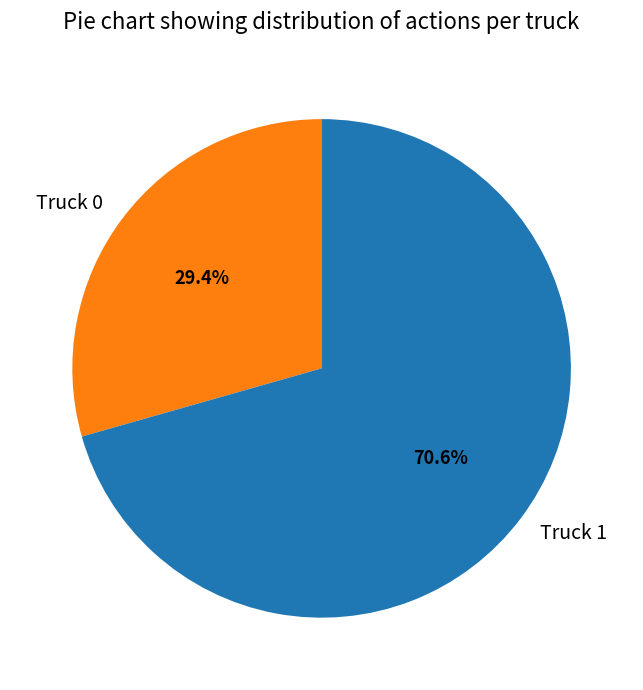

To the nearest percent, what is the difference between the Truck 1 and Truck 0 slice percentages?

41%